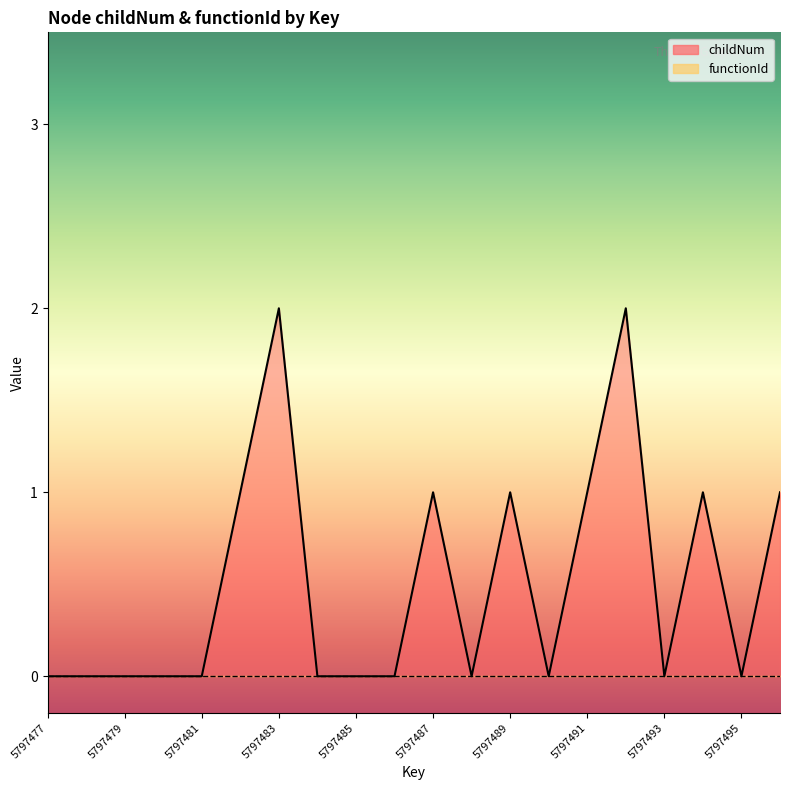

Does the chart display data point markers on the line(s)?

No